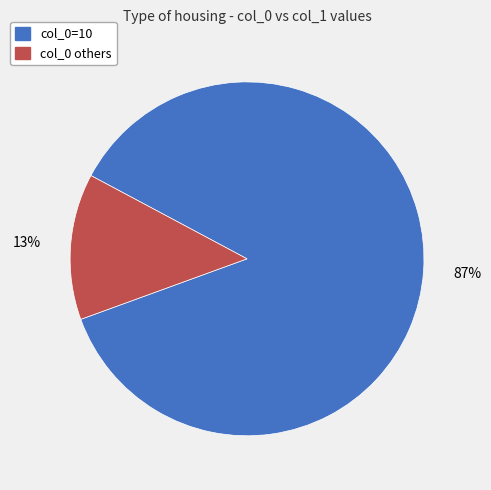

To the nearest percent, what is the average slice percentage?

50%